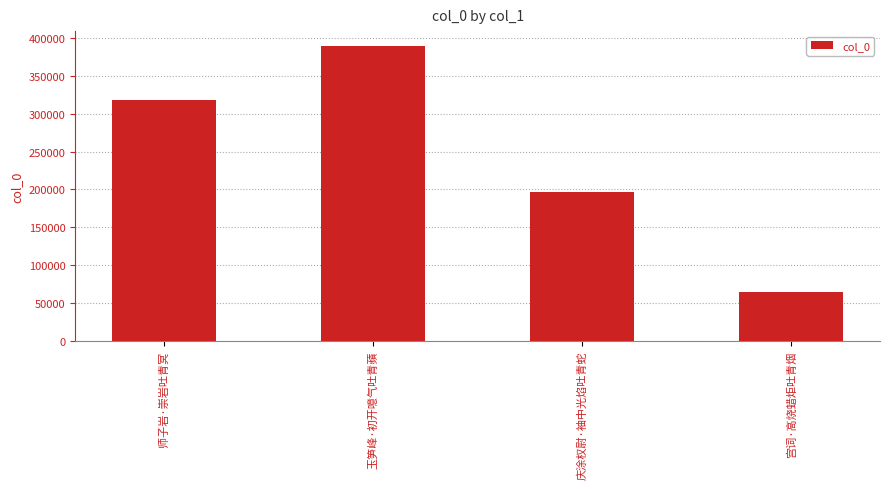

Rank the categories by value from highest to lowest.

玉笋峰·初开噫气吐青蘋, 师子岩·崇岩吐青冥, 庆涂权尉·袖中光焰吐青蛇, 宫词·高烧蜡炬吐青烟